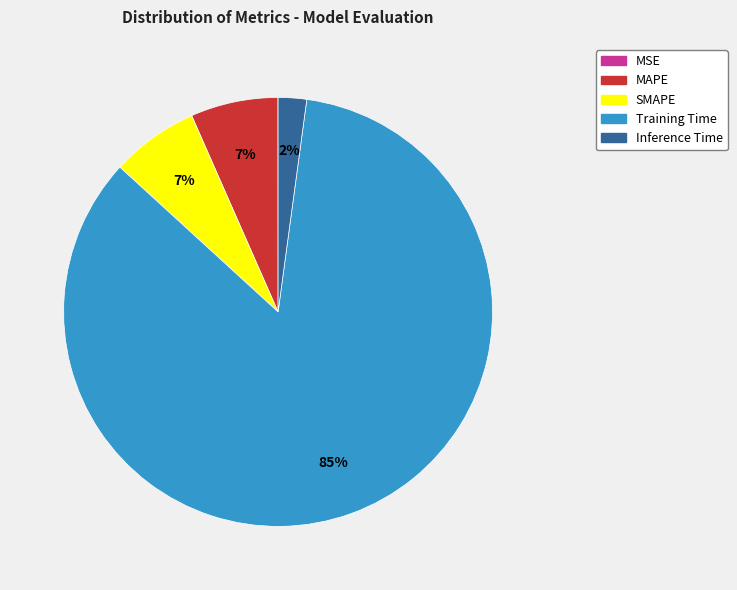

To the nearest percent, what percentage of the pie is MAPE?

7%